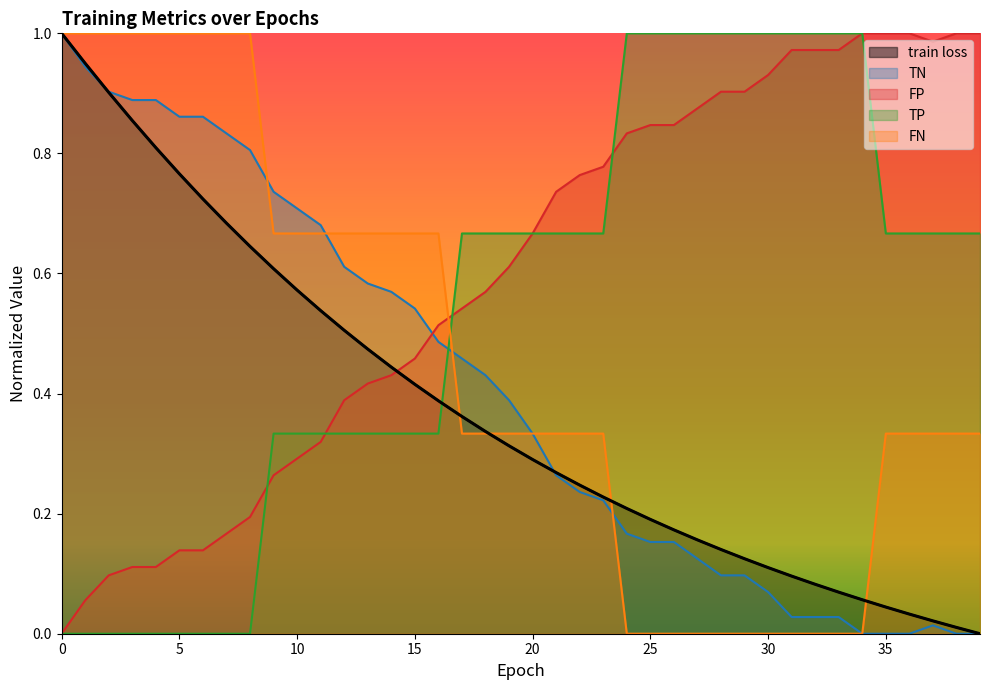

List the series in order of their peak value, lowest first.

train loss, TN, FP, TP, FN